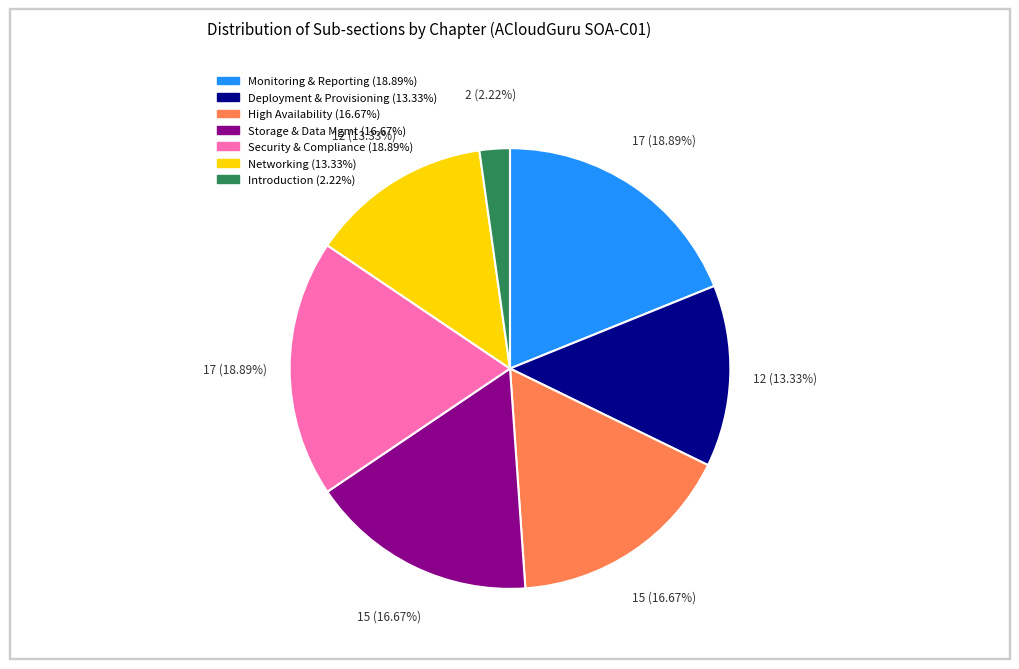

To the nearest percent, what is the difference between the largest and smallest slice percentages?

17%